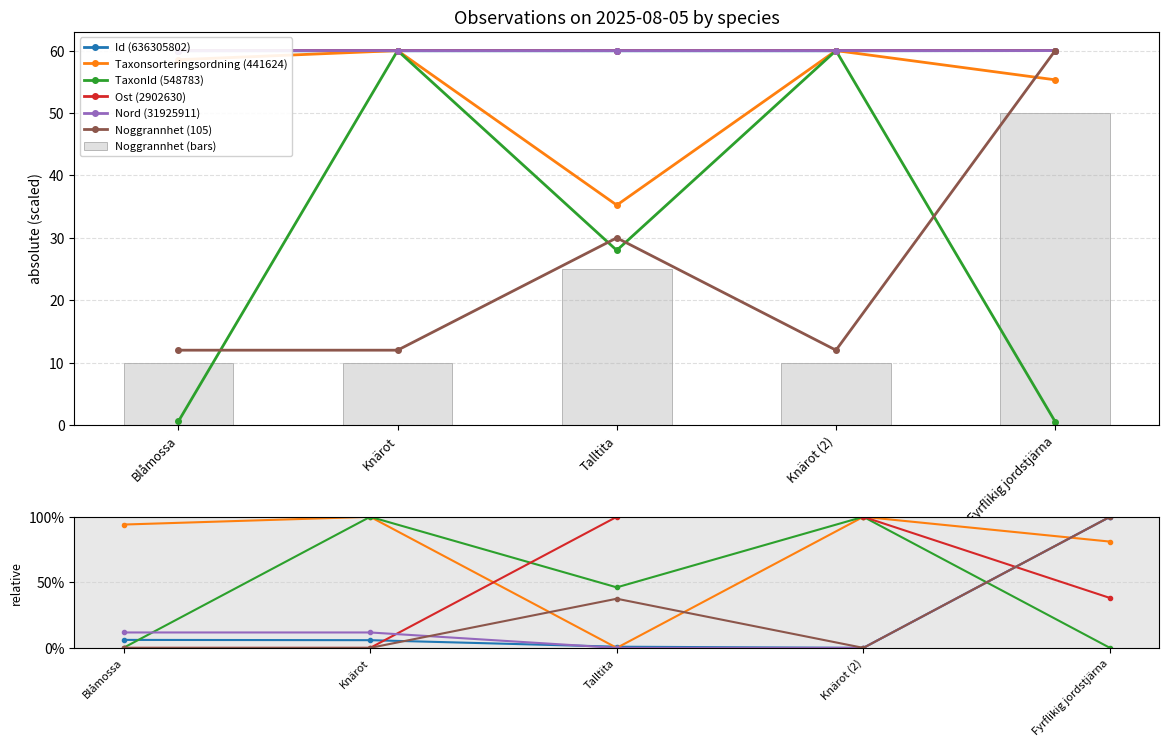

At how many categories does at least one series exceed 23?

5